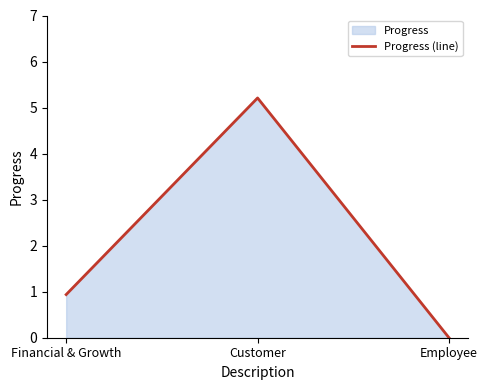

What is the average value?

2.0